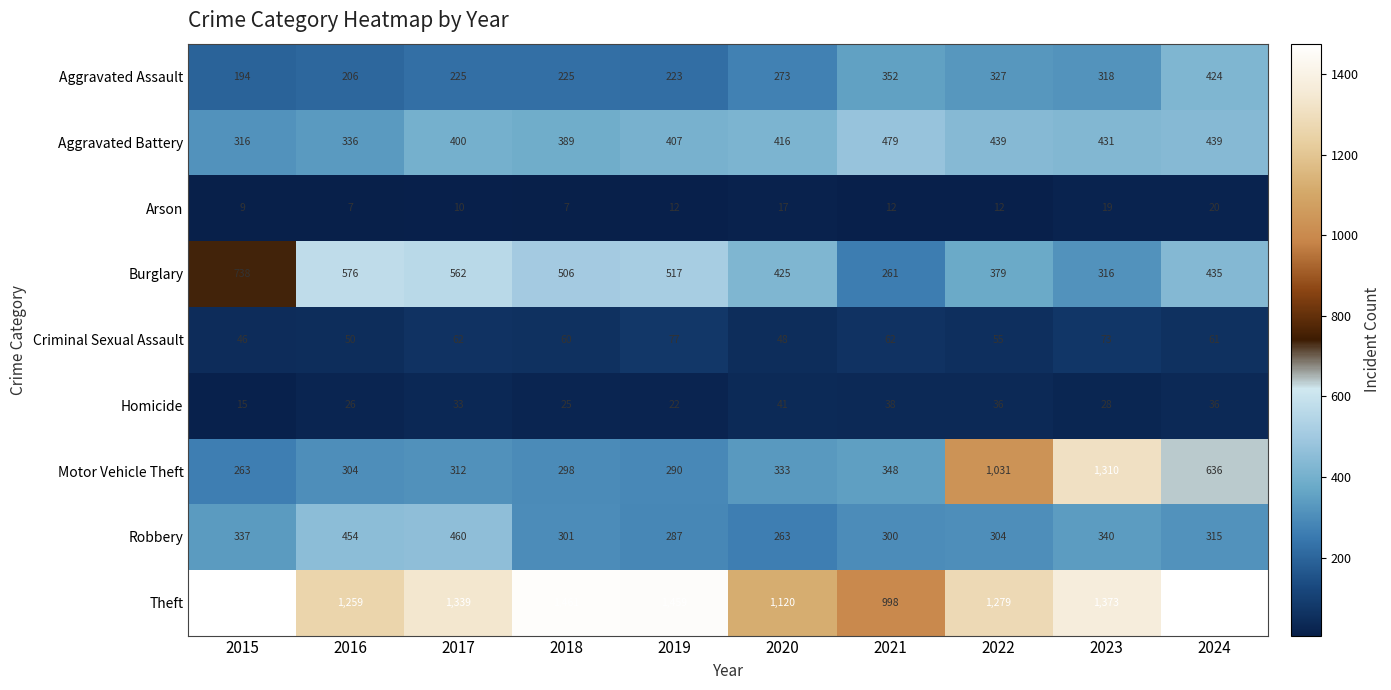

What is the difference between the Aggravated Battery values at 2023 and 2015?

115